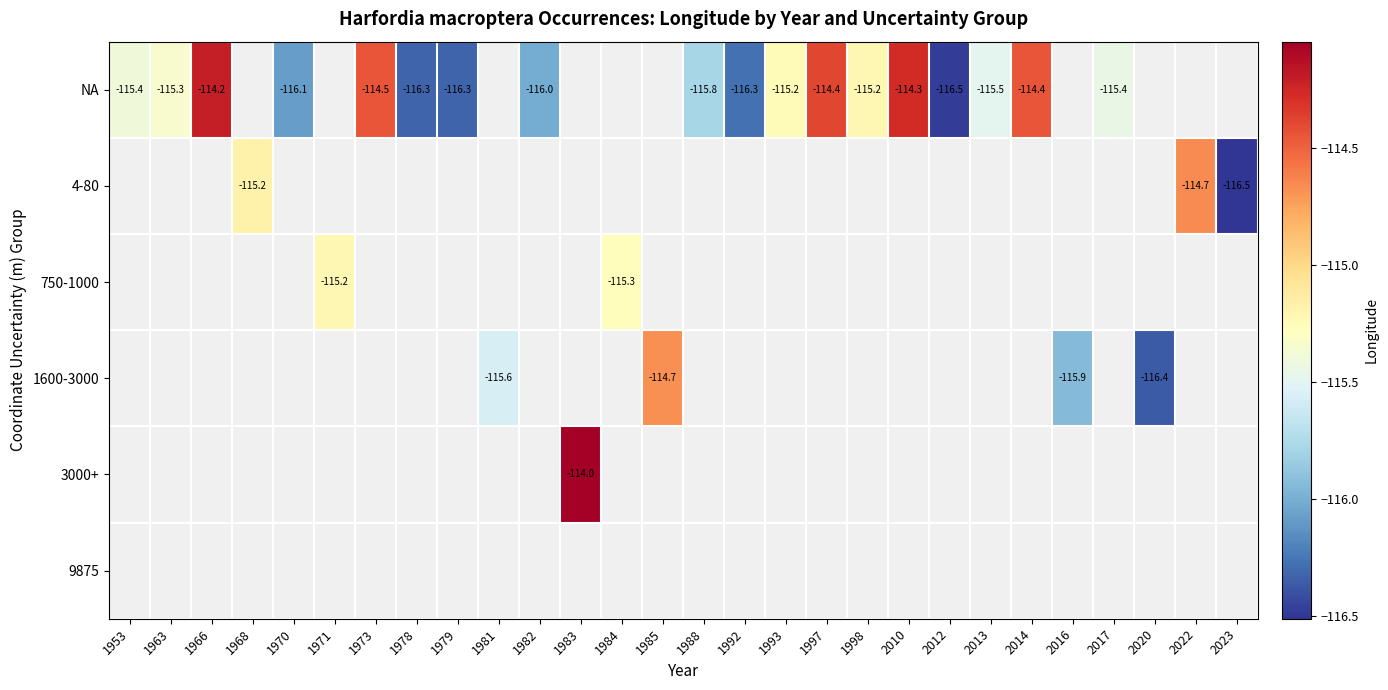

What is the greatest value displayed?

-114.0